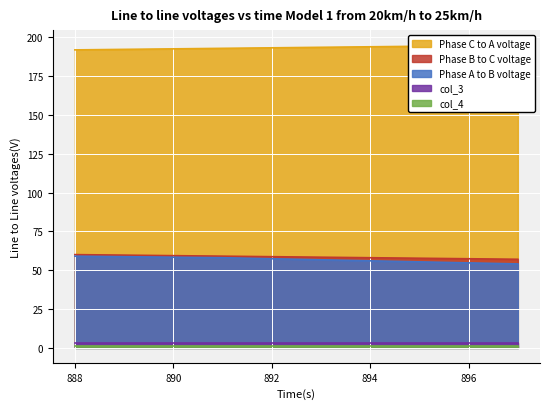

How many data points does each series have?

4